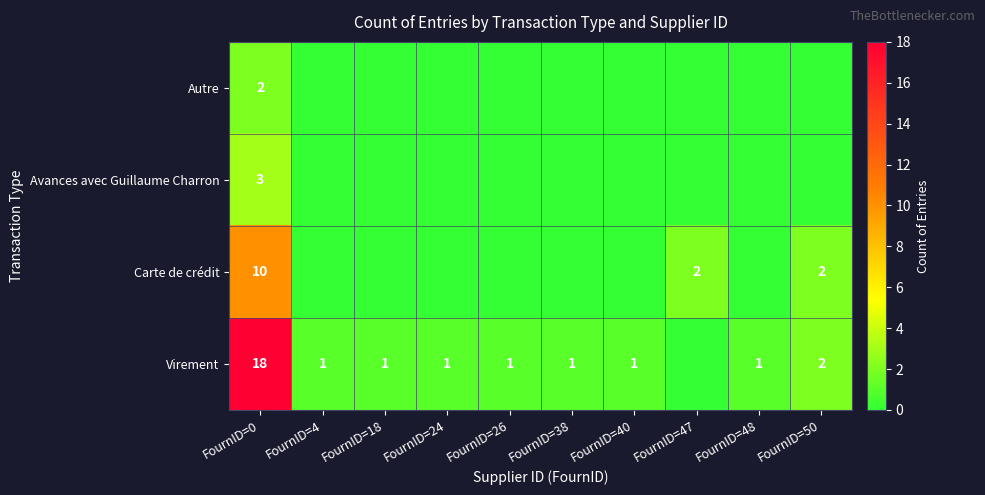

What is the total value across all series at FournID=0?

33